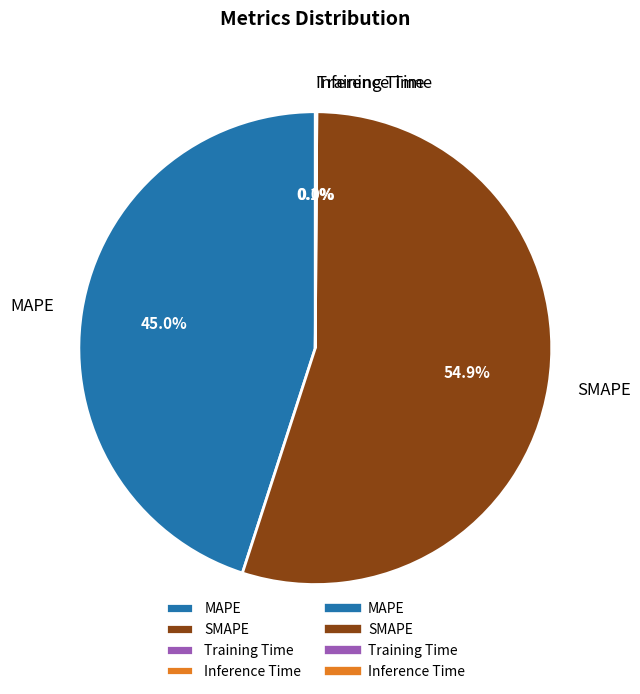

How much of the chart is everything except MAPE?

55.0%